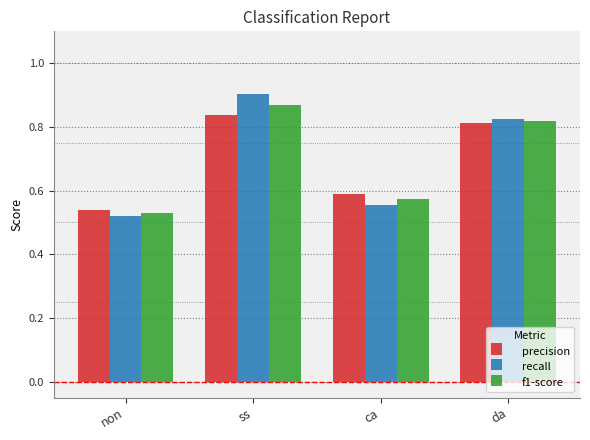

List the labels in order of recall value, largest first.

ss, da, ca, non